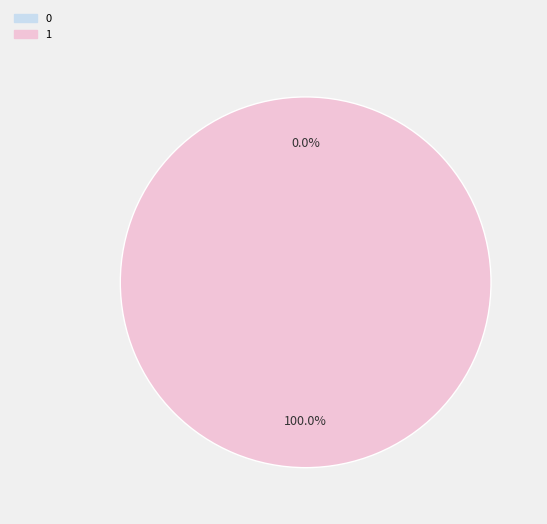

Combined, do 0 and 1 account for over 50%?

Yes